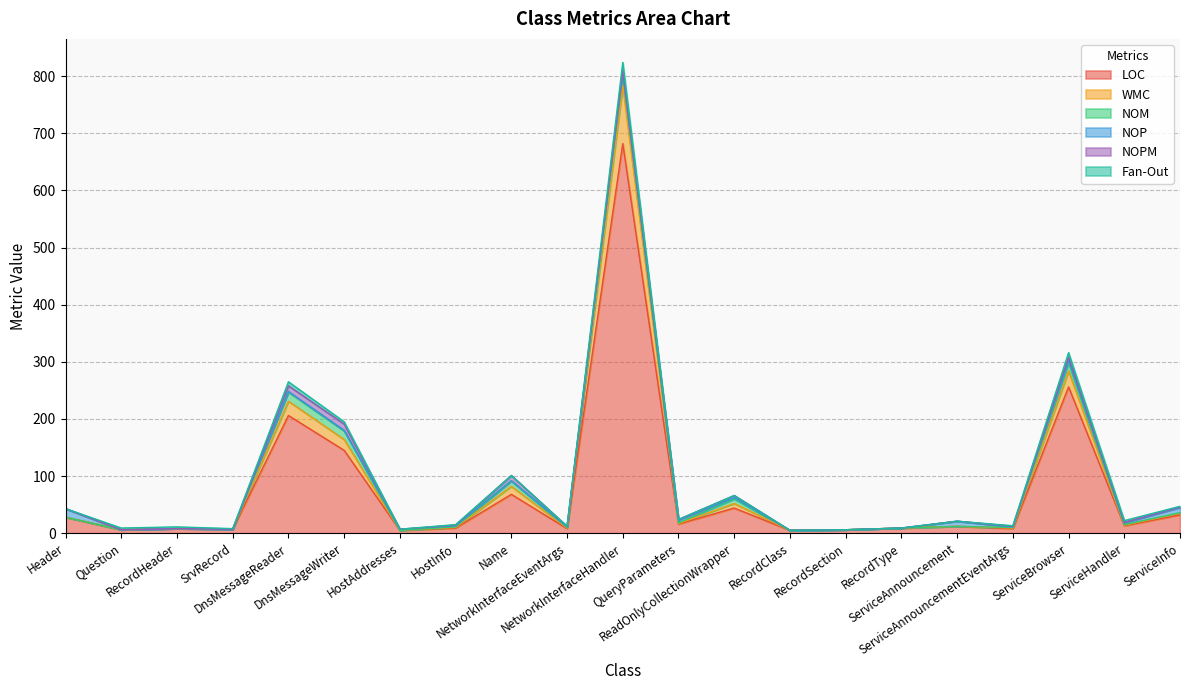

What are all the series names shown in the legend?

LOC, WMC, NOM, NOP, NOPM, Fan-Out